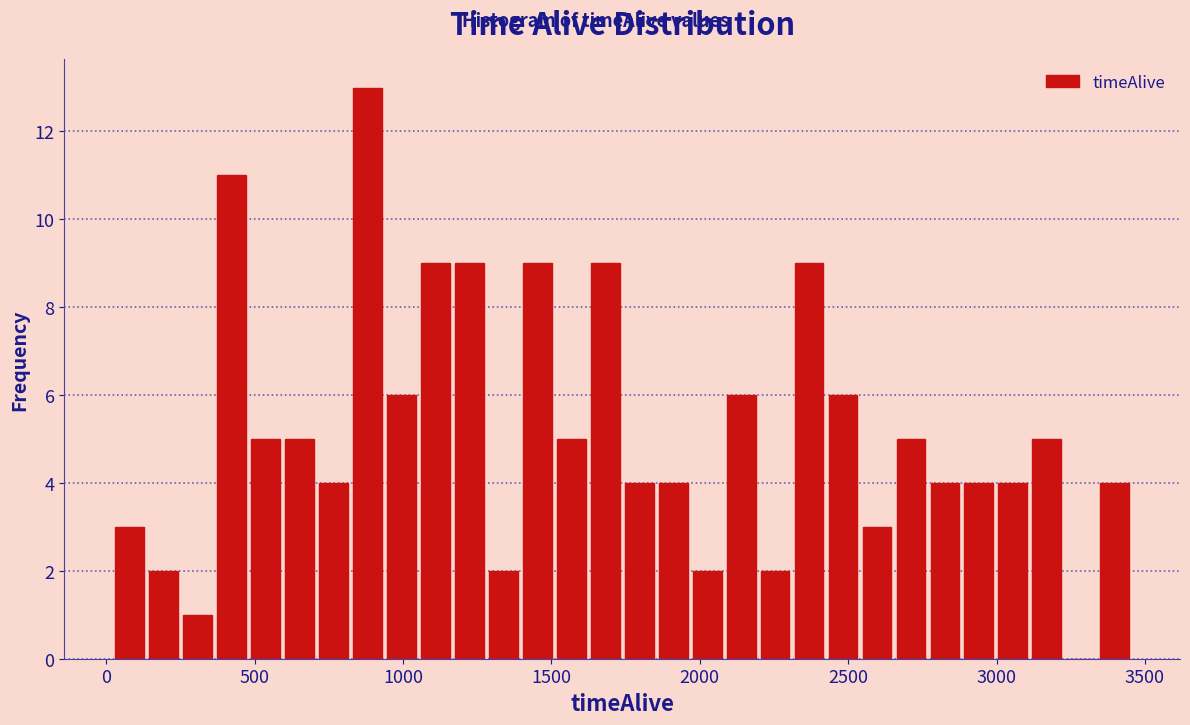

Read against the x-axis, roughly where is the centre of the tallest bar?

900